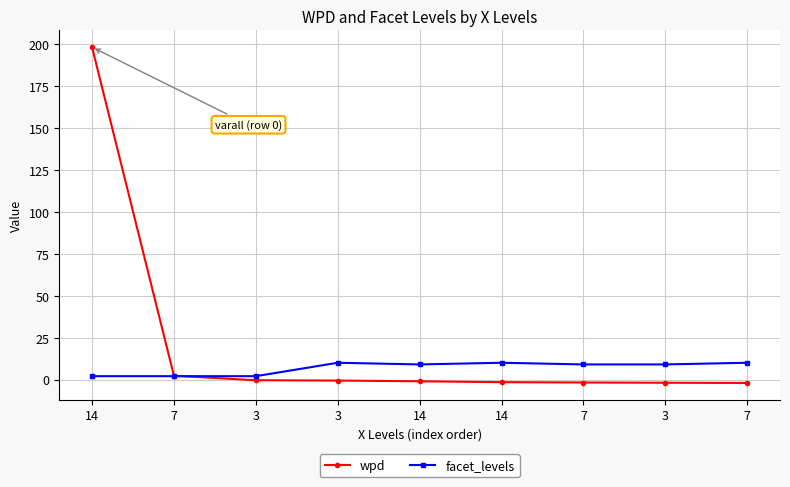

Does the chart display data point markers on the line(s)?

Yes